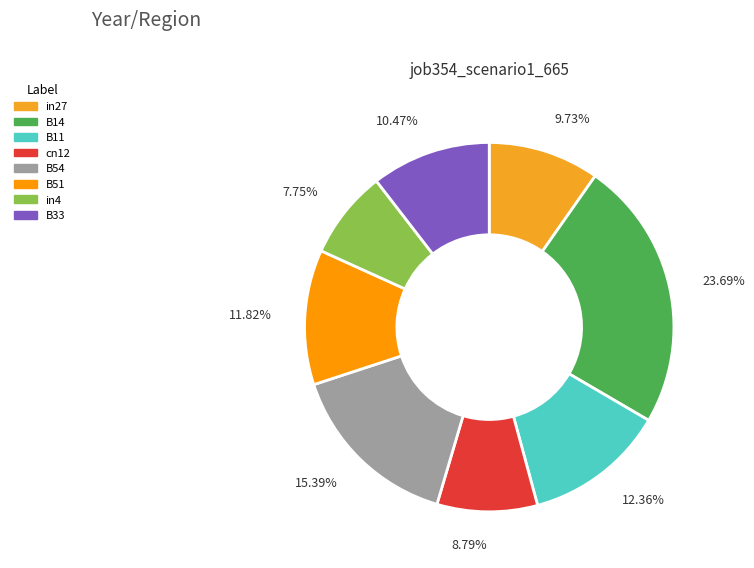

What portion of the pie excludes B14?

76.3%